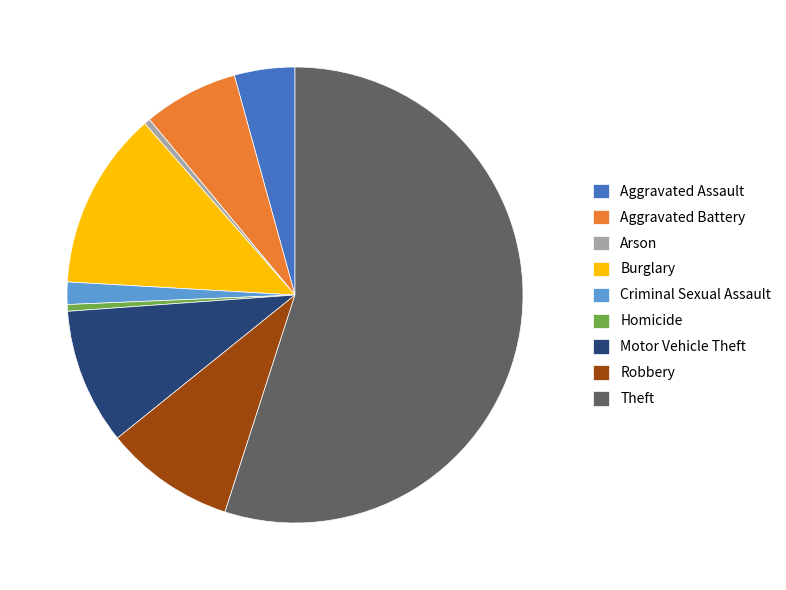

Is the sum of Motor Vehicle Theft and Aggravated Assault greater than half?

No